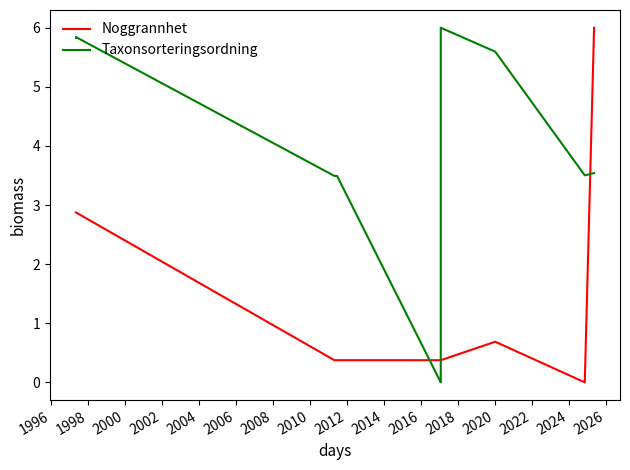

Rank the series by their maximum value, from lowest to highest.

Noggrannhet, Taxonsorteringsordning